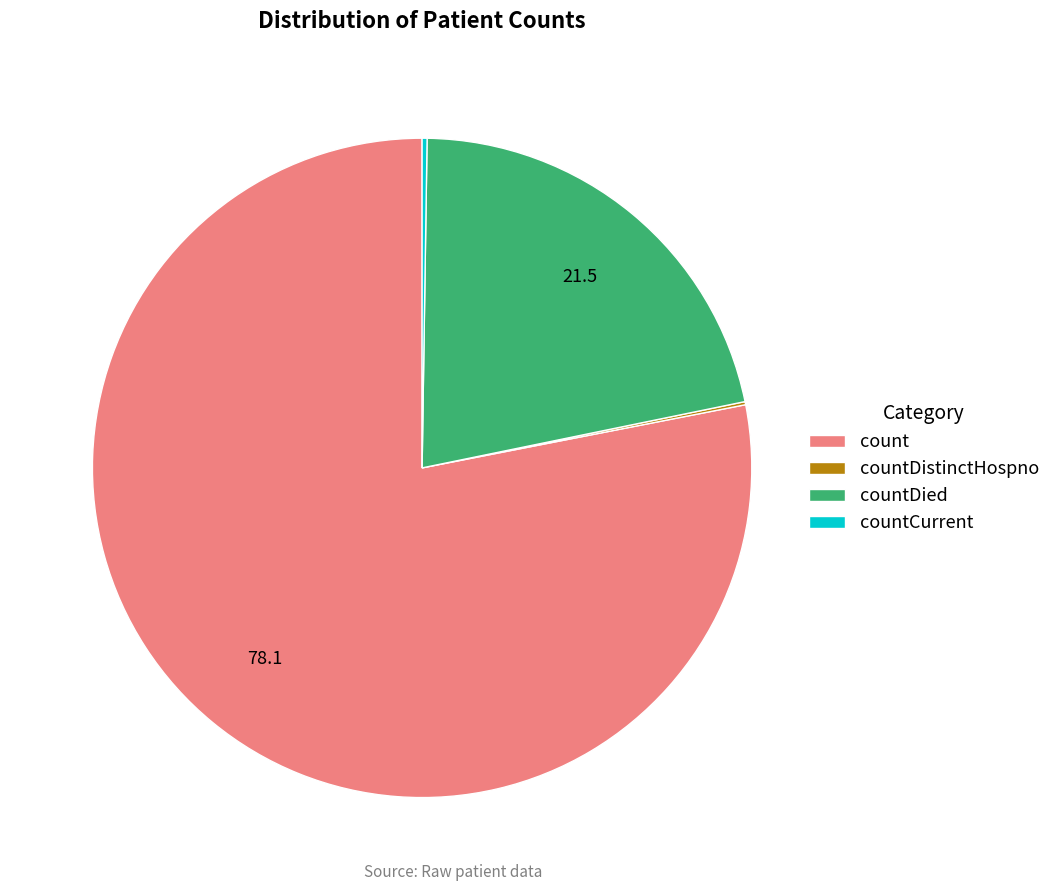

Do count and countDied together represent more than half of the pie?

Yes